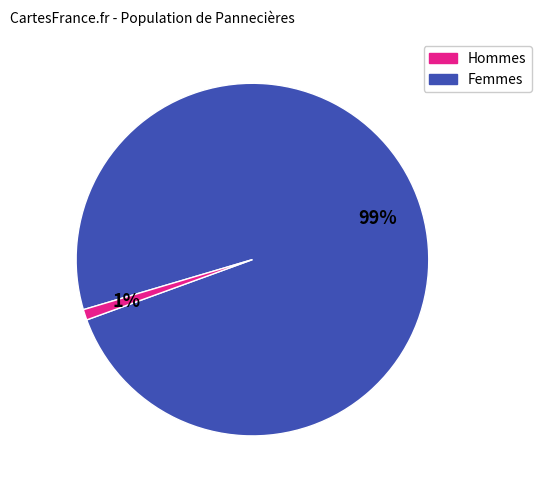

To the nearest percent, what is the difference between the largest and smallest slice percentages?

98%